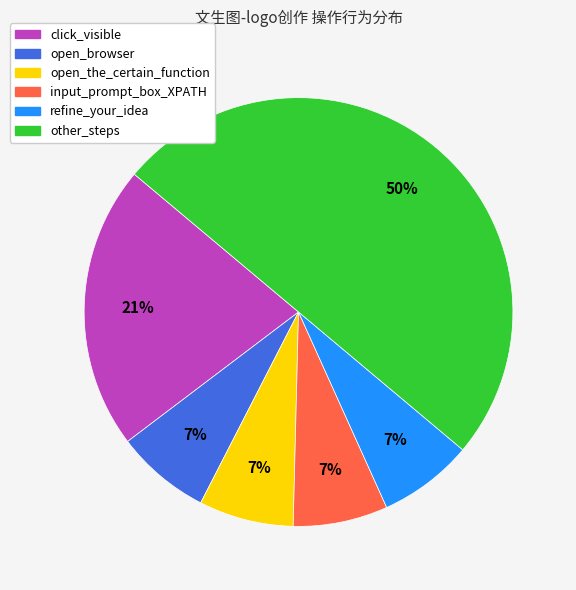

How many segments does this pie chart have?

6